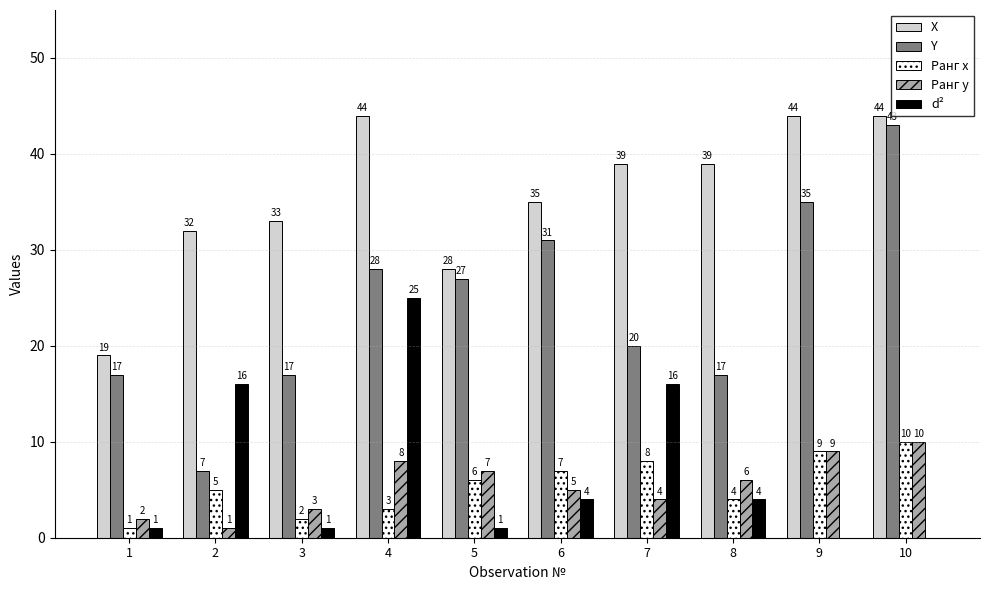

Are the bars grouped side by side (vs. stacked)?

Yes